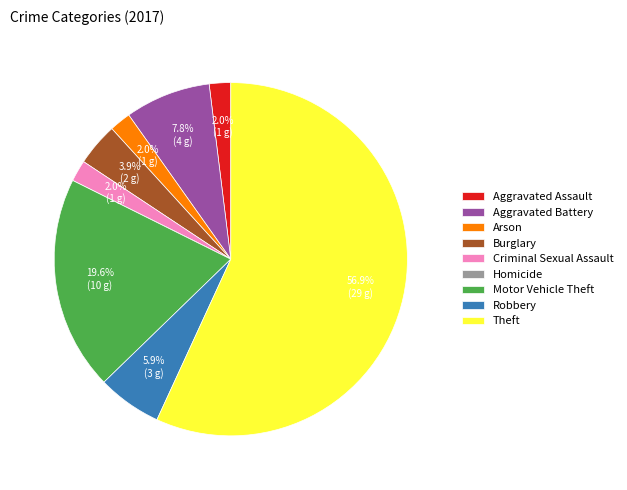

Which slice is the largest?

Theft